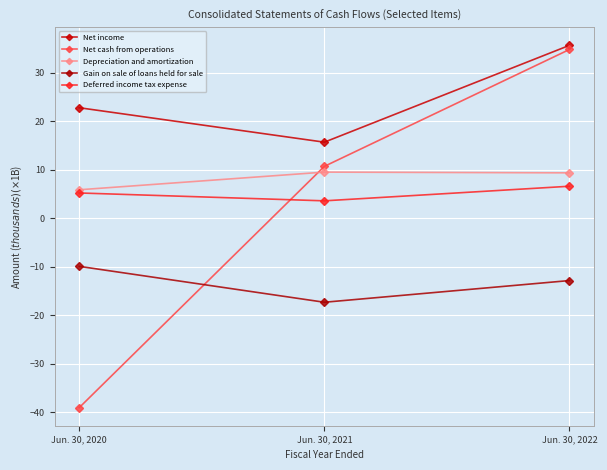

Which series changed the most between Jun. 30, 2020 and Jun. 30, 2022?

Net cash from operations